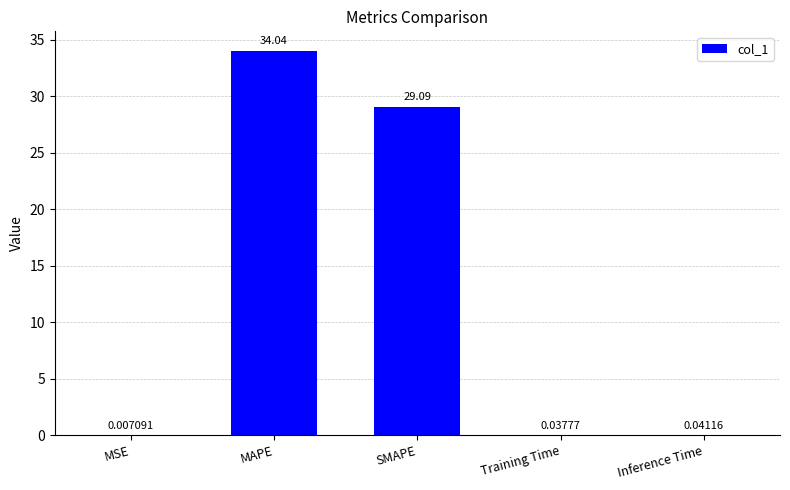

Count the number of categories in the chart.

5